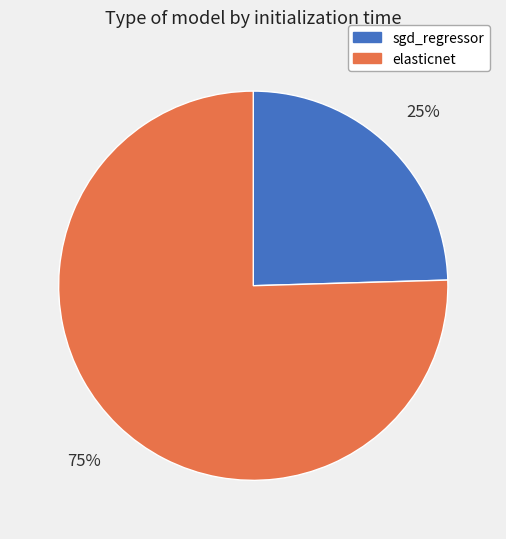

Is the sum of sgd_regressor and elasticnet greater than half?

Yes